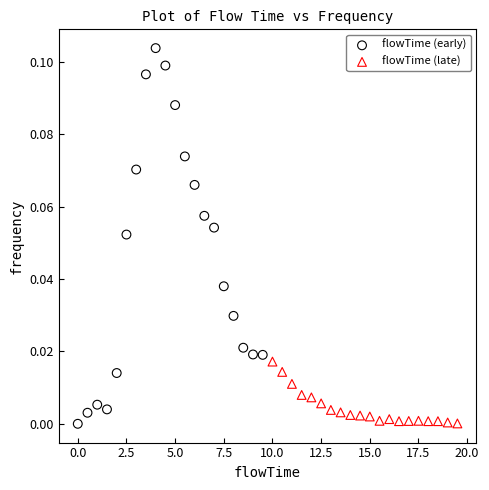

Which series has the widest spread of Y values?

flowTime (early)